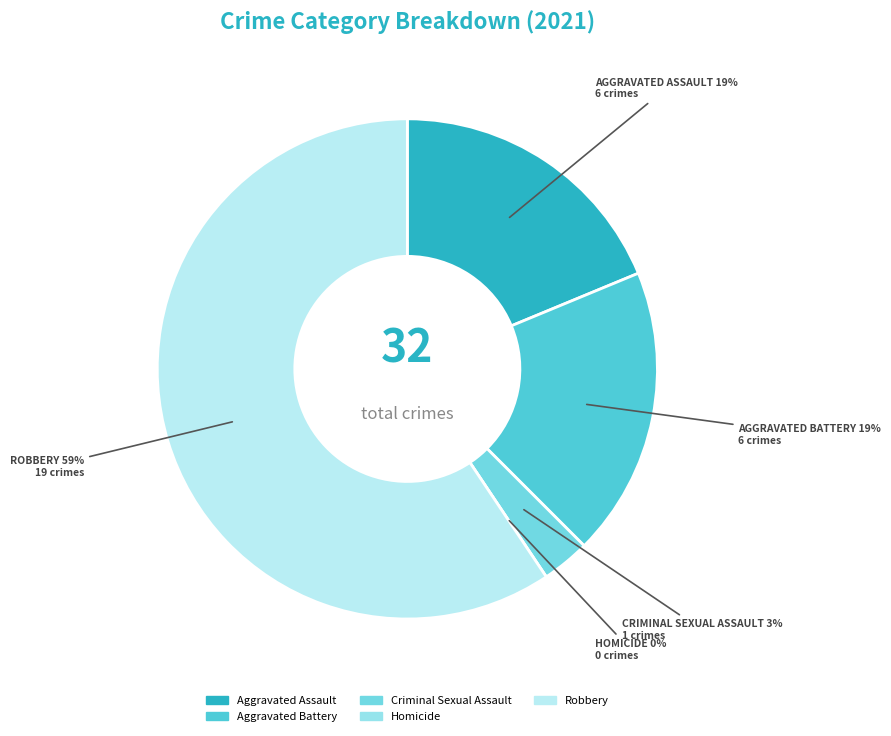

Which category has the biggest portion of the pie?

Robbery